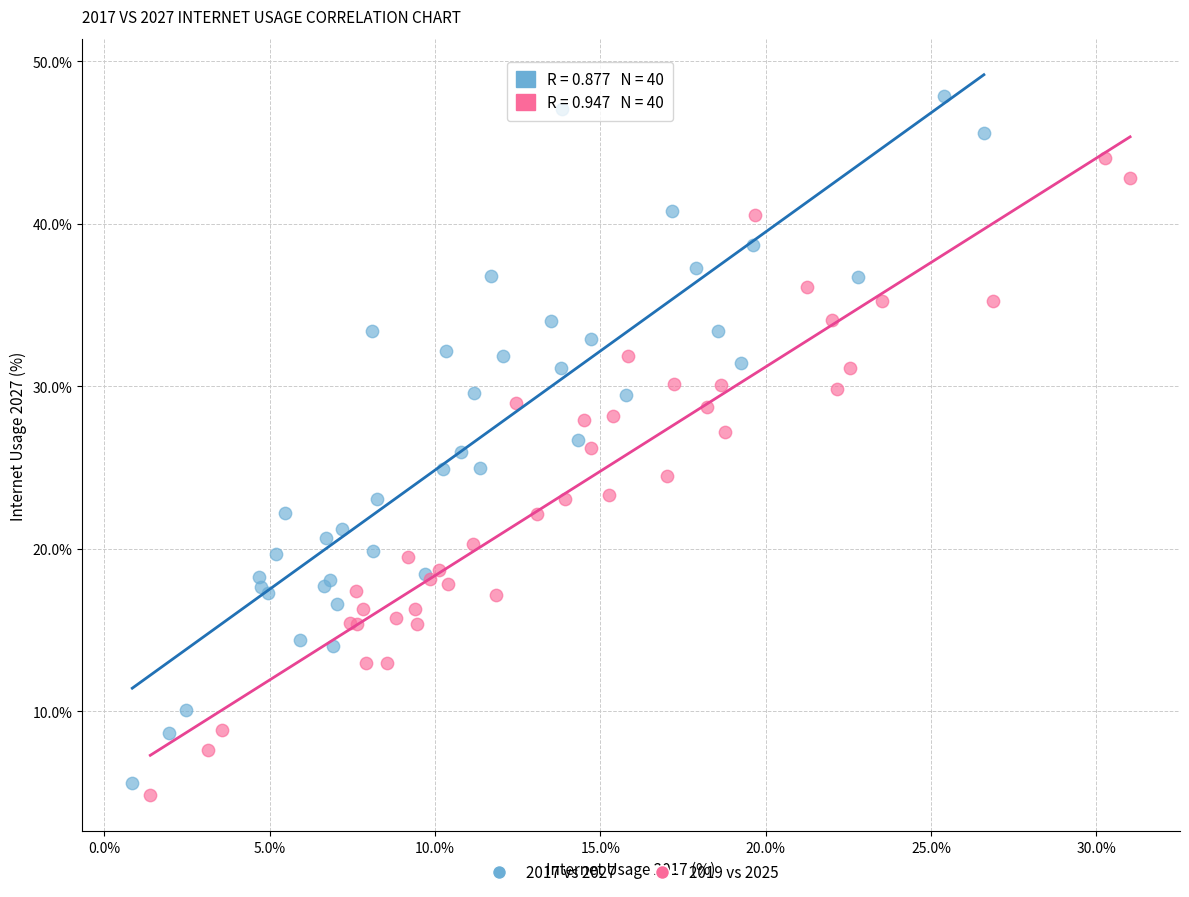

What are all the series names shown in the legend?

2017 vs 2027, 2019 vs 2025